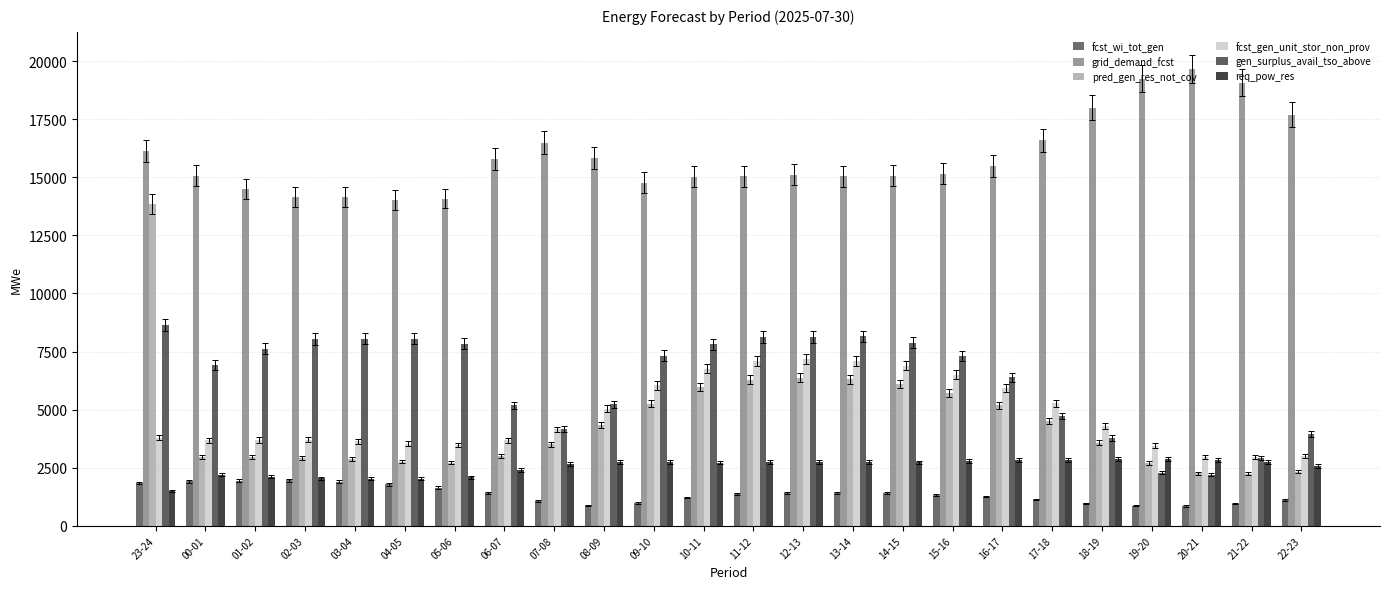

At which category is the sum across all series the highest?

23-24